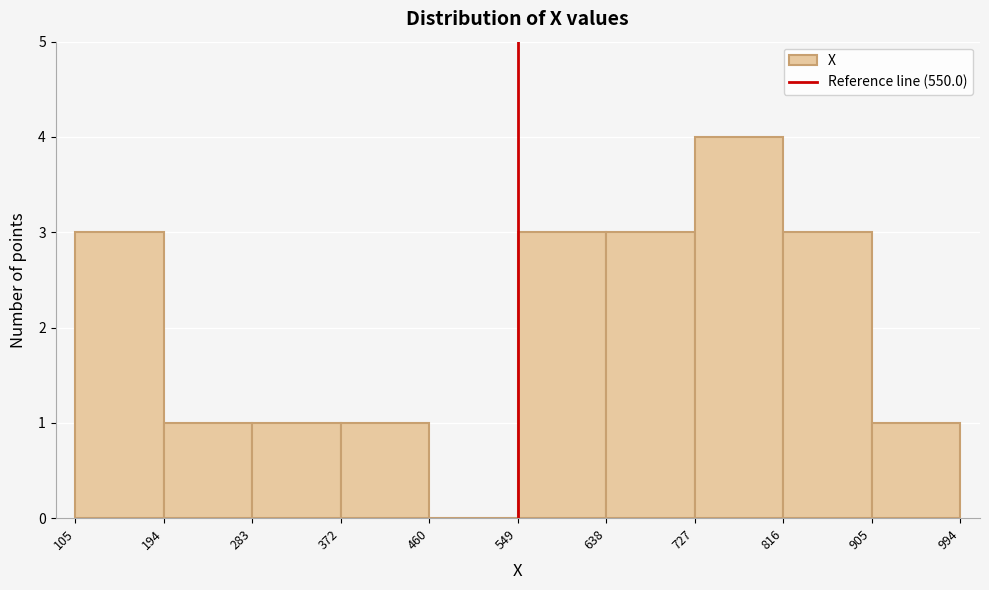

What is the height of the bar covering 816 to 905 on the x-axis? The values are not printed on the chart, so give them approximately, as read against the axis.

3